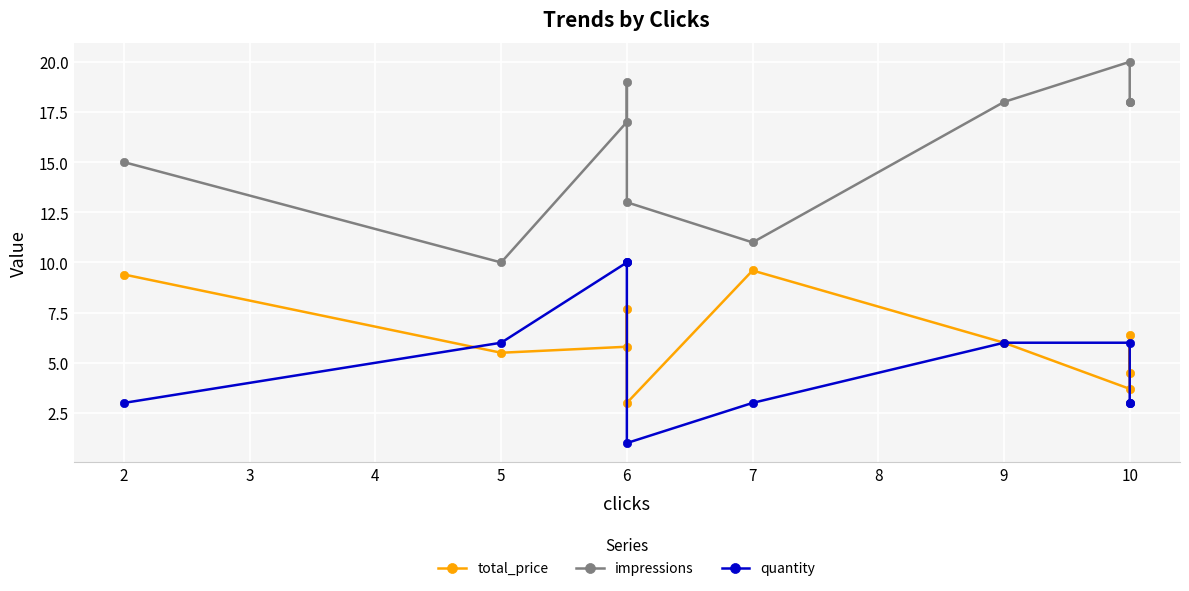

What is the value of the total_price point at the 10th from the left?

4.5